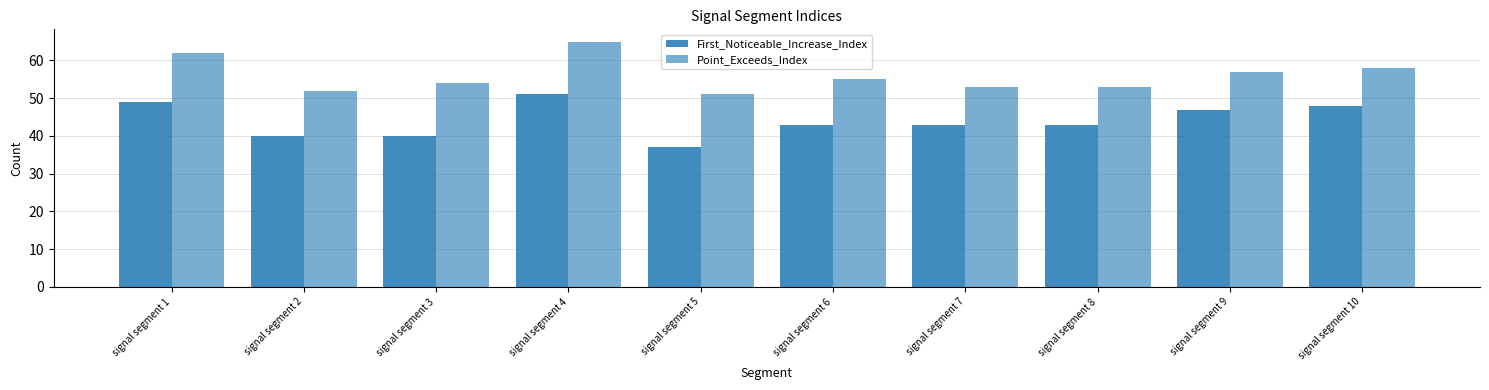

The Point_Exceeds_Index series shows 93 at signal segment 9. True or false?

False